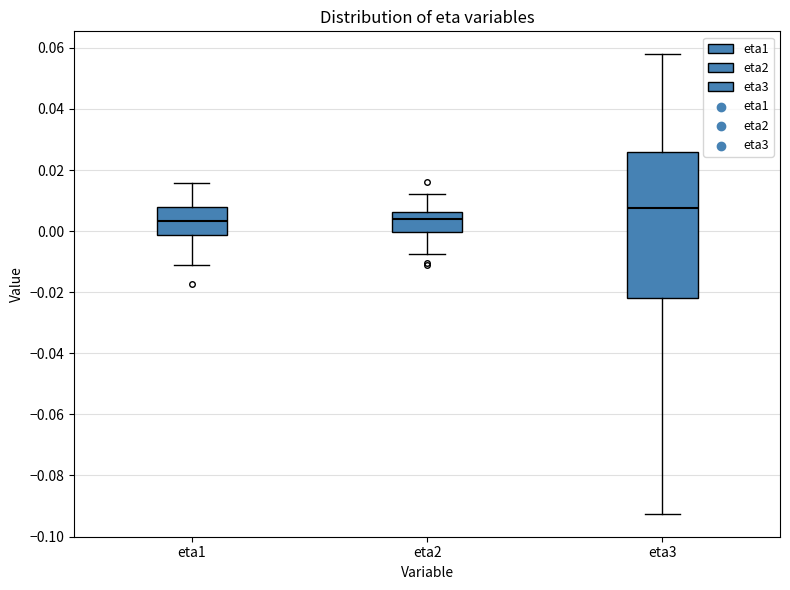

Where is the lower edge of the box for eta3 on the y-axis? The values are not printed on the chart, so give them approximately, as read against the axis.

-0.022